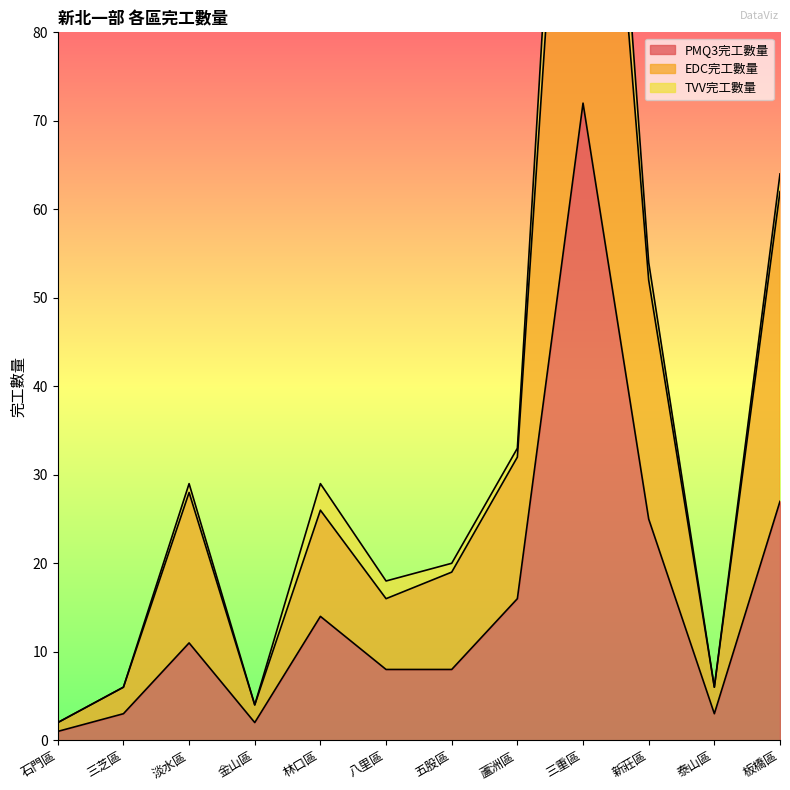

True or false: EDC完工數量 and PMQ3完工數量 cross at least once.

False